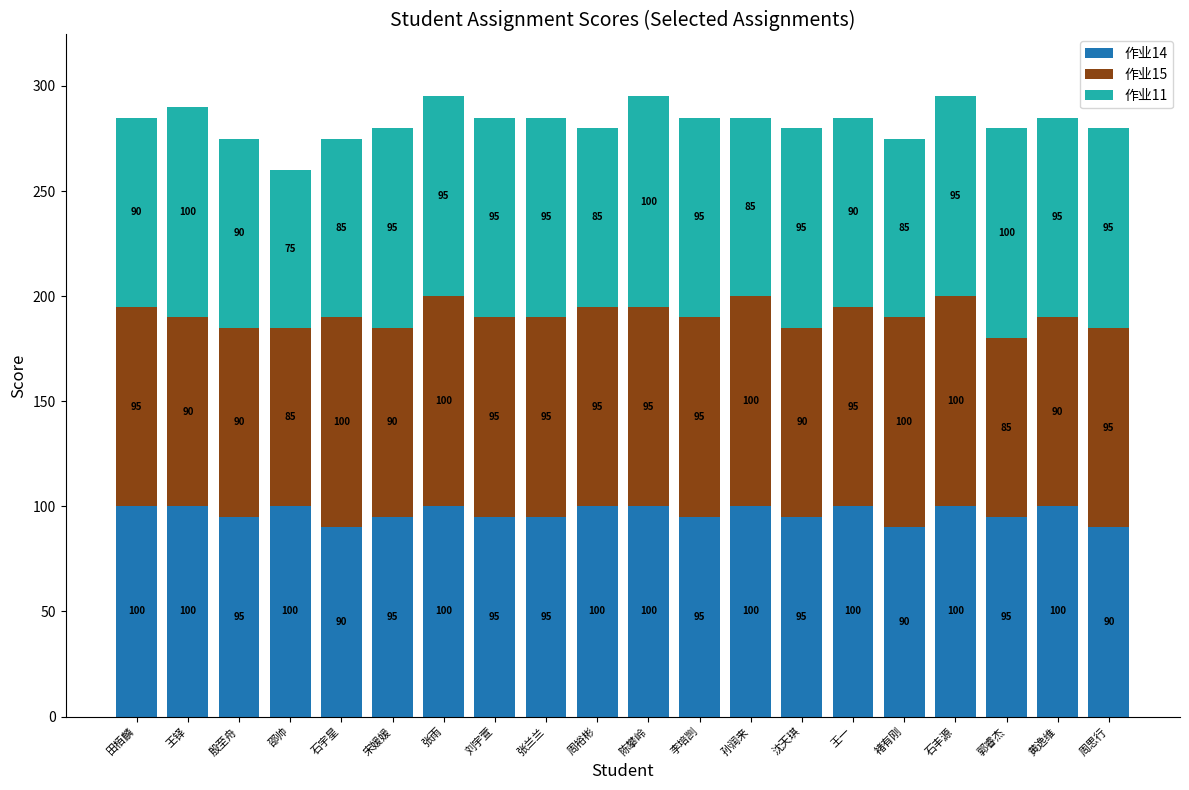

What is the highest value of the 作业14 series?

100